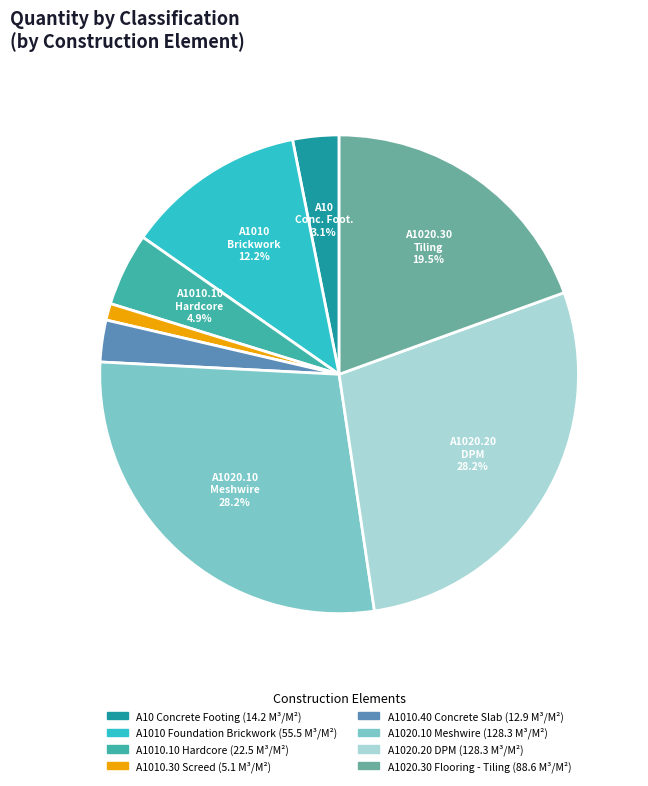

How many segments does this pie chart have?

8